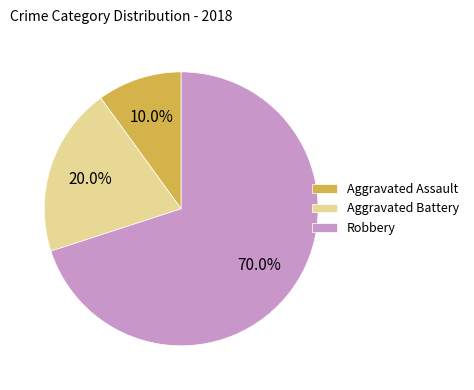

How many segments does this pie chart have?

3